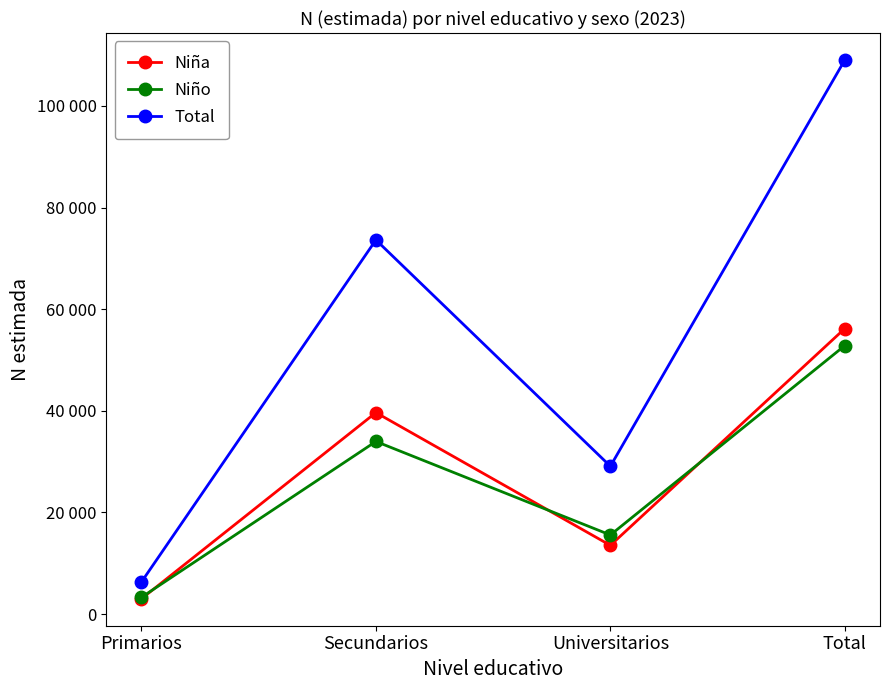

What is the label of the 3rd point from the right?

Secundarios